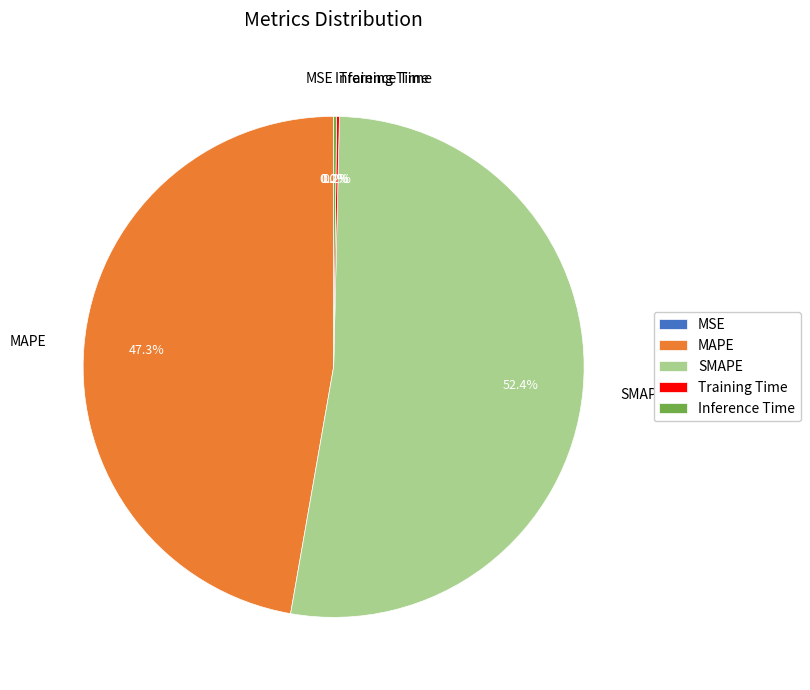

Does MAPE account for over 50% of the chart?

No